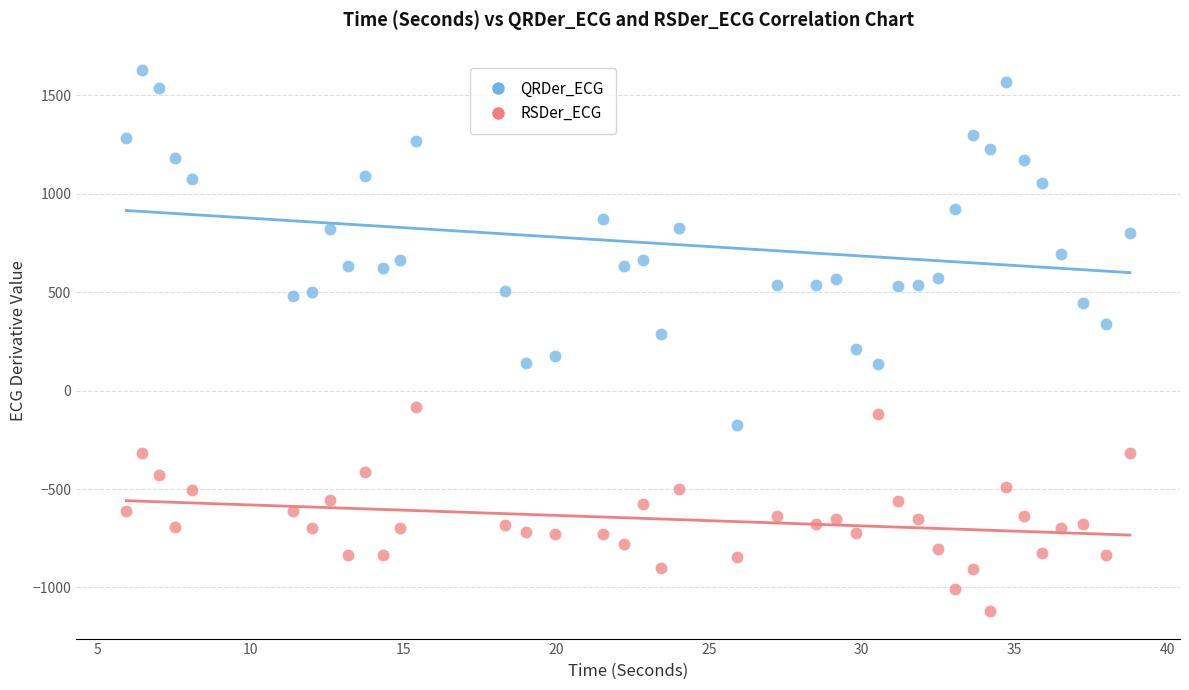

What are all the series names shown in the legend?

QRDer_ECG, RSDer_ECG